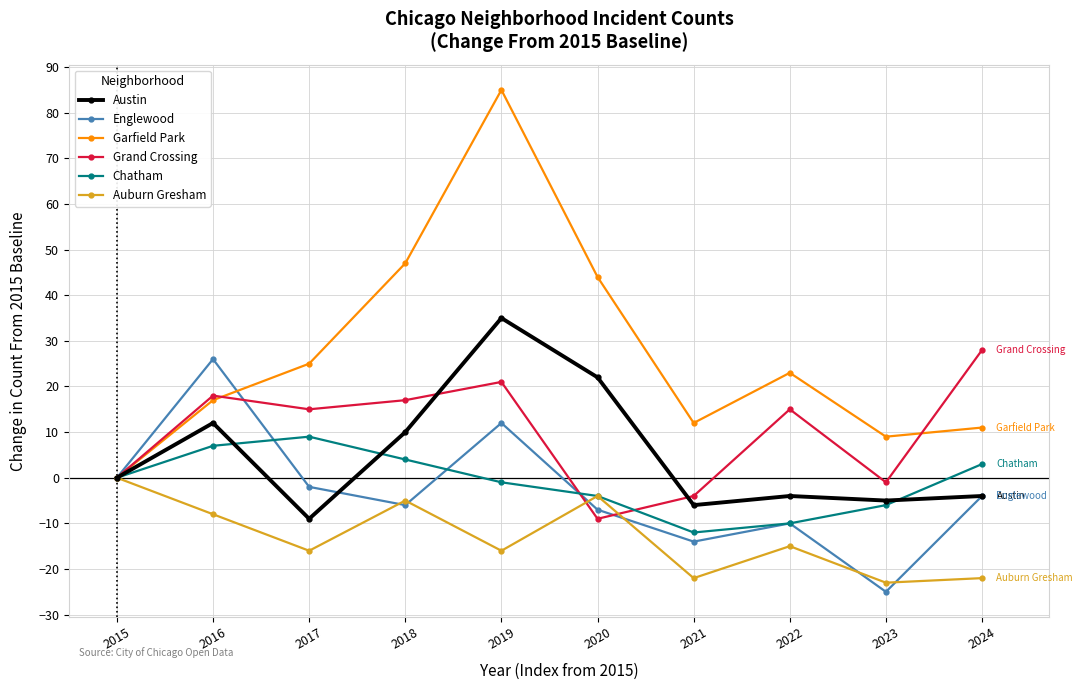

How many values in the Auburn Gresham series exceed -15?

4